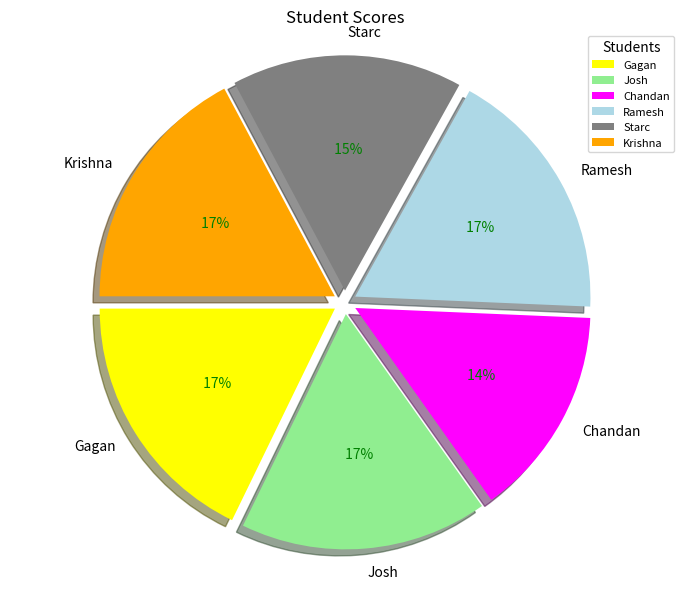

What is the change in value from Ramesh to Starc?

-9